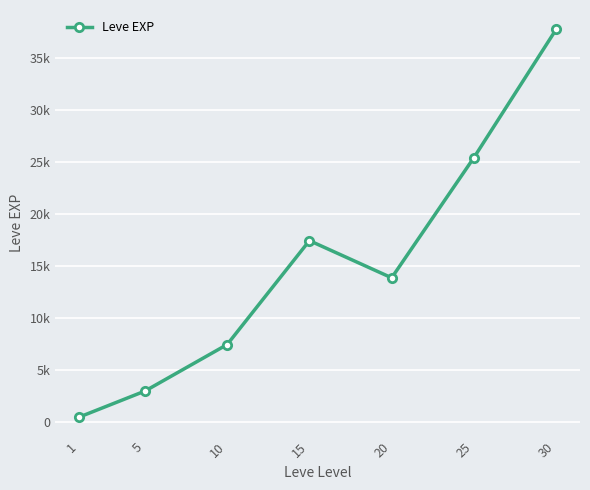

What is the change in value from 5 to 15?

+14436.7